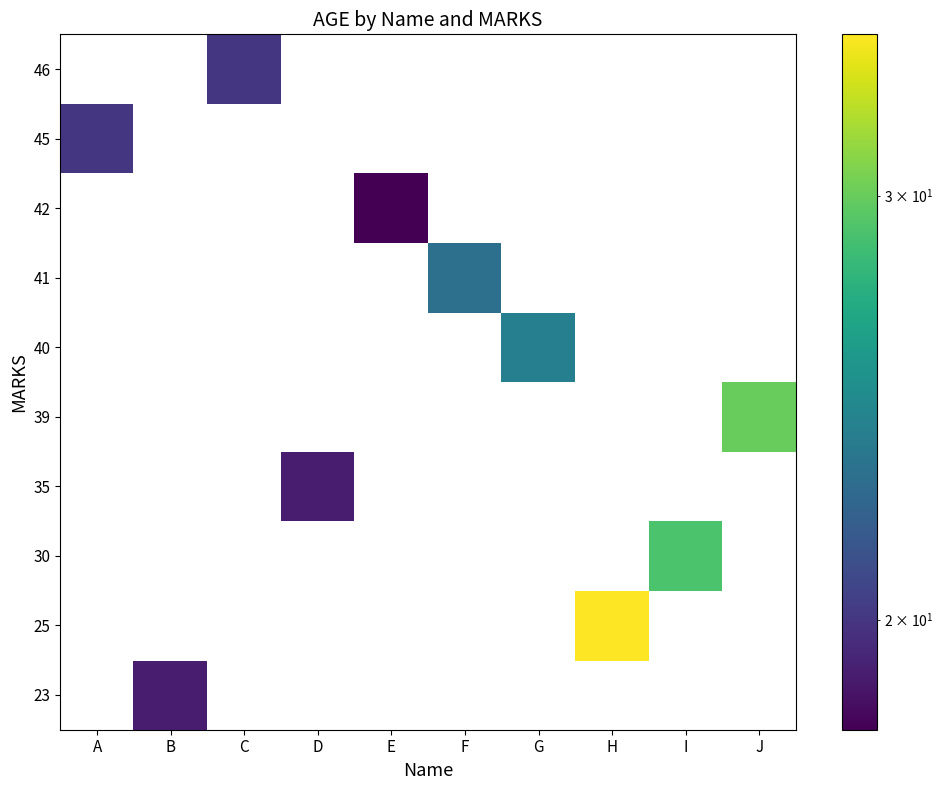

List the series in order of their overall mean, lowest first.

23, 25, 30, 35, 39, 40, 41, 42, 45, 46